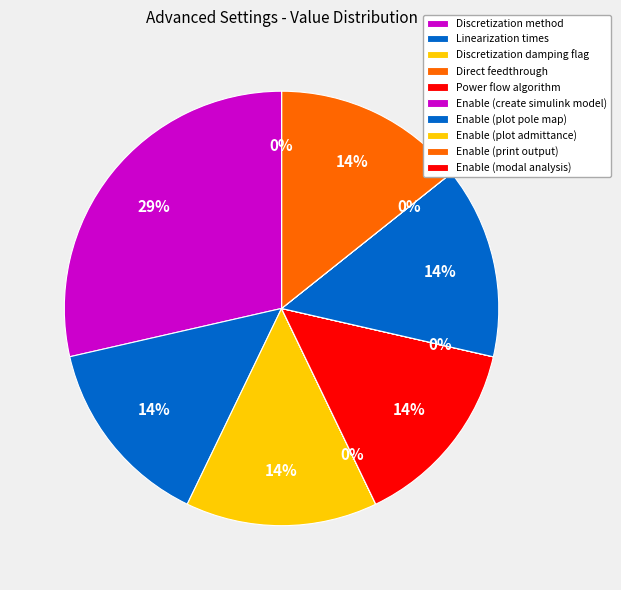

Is the sum of Enable (modal analysis) and Enable (plot admittance) greater than half?

No